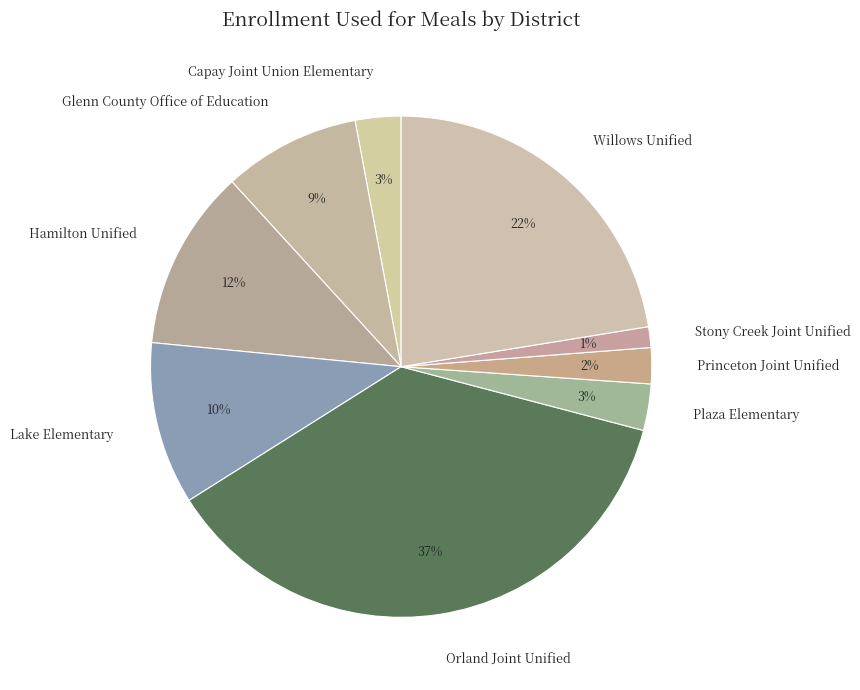

What percentage is the Princeton Joint Unified slice, to the nearest percent?

2%